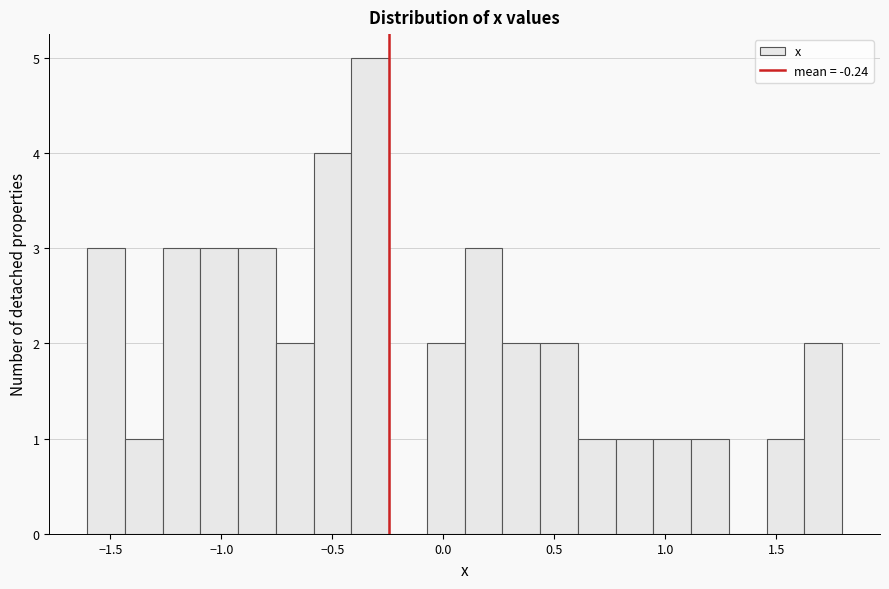

Read against the x-axis, roughly where is the centre of the tallest bar?

-0.35